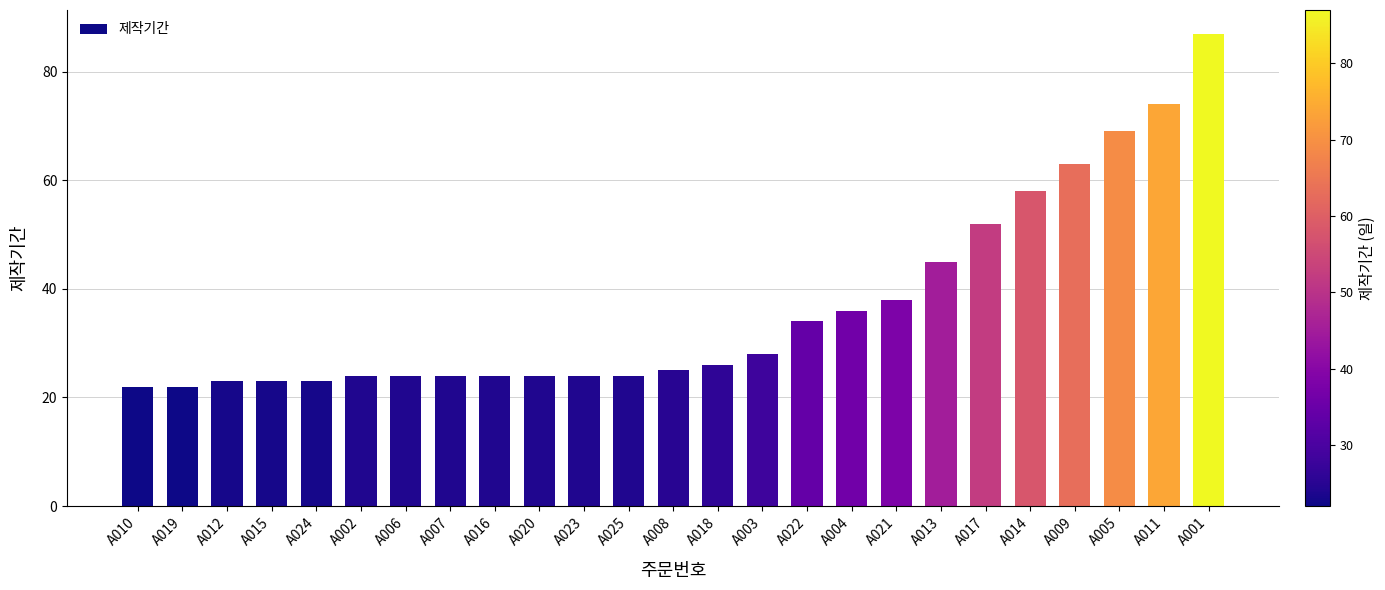

Where is the data nearest to the value 54?

A017